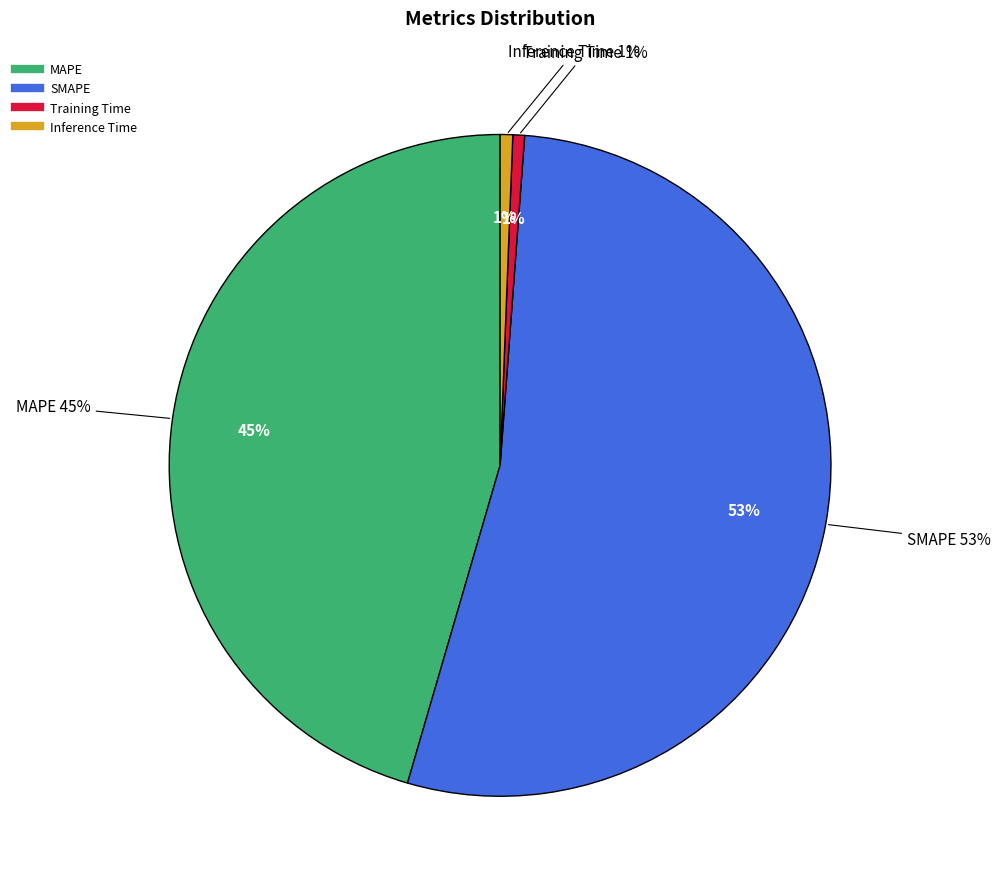

What is the largest slice in the pie chart?

SMAPE